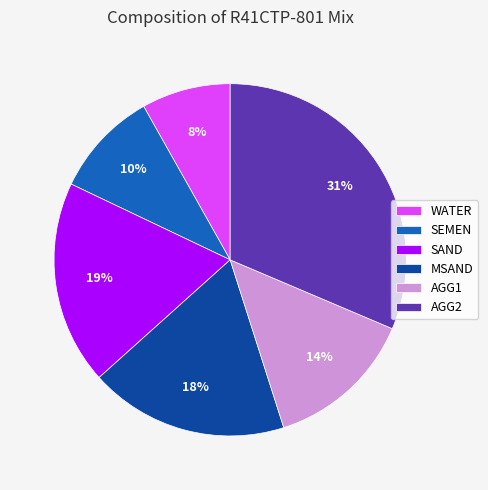

To the nearest percent, what is the difference between the largest and smallest slice percentages?

23%